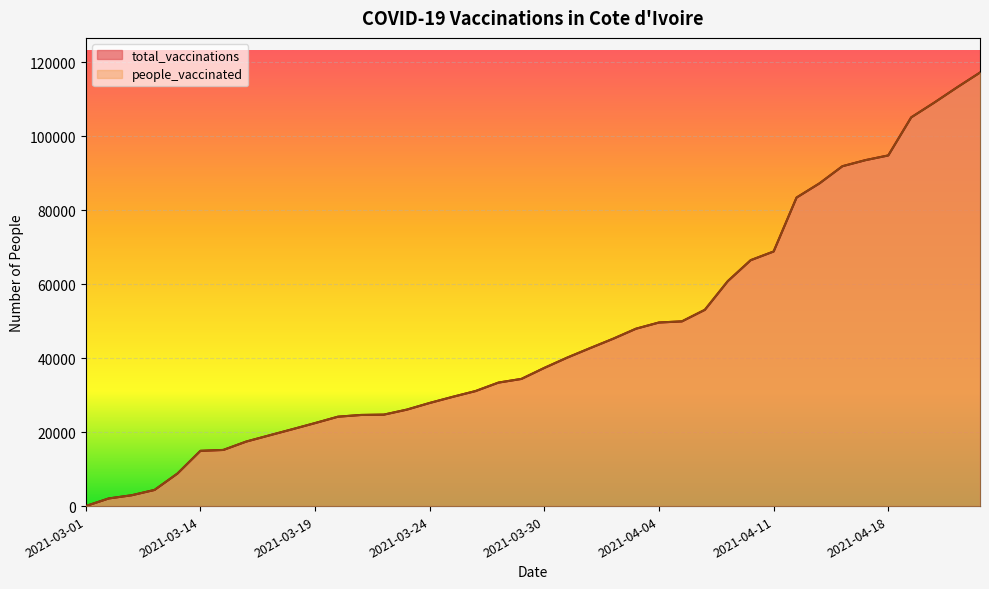

At how many categories does at least one series exceed 71244?

9